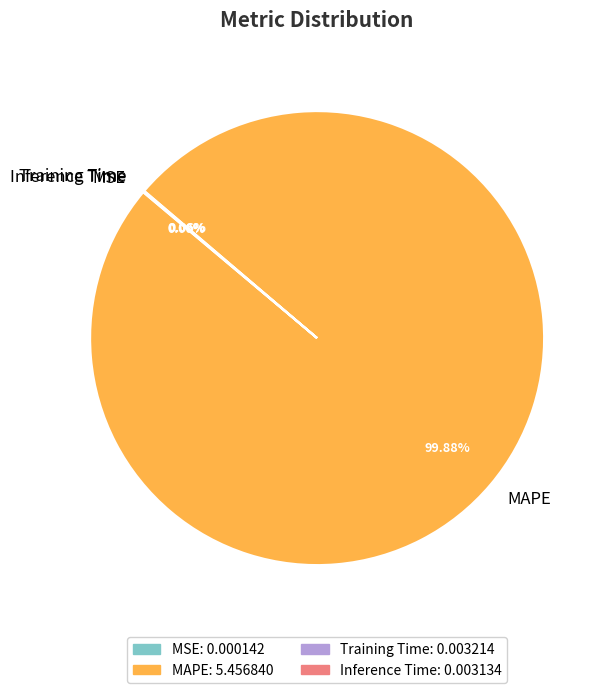

To the nearest percent, what is the average slice percentage?

25%